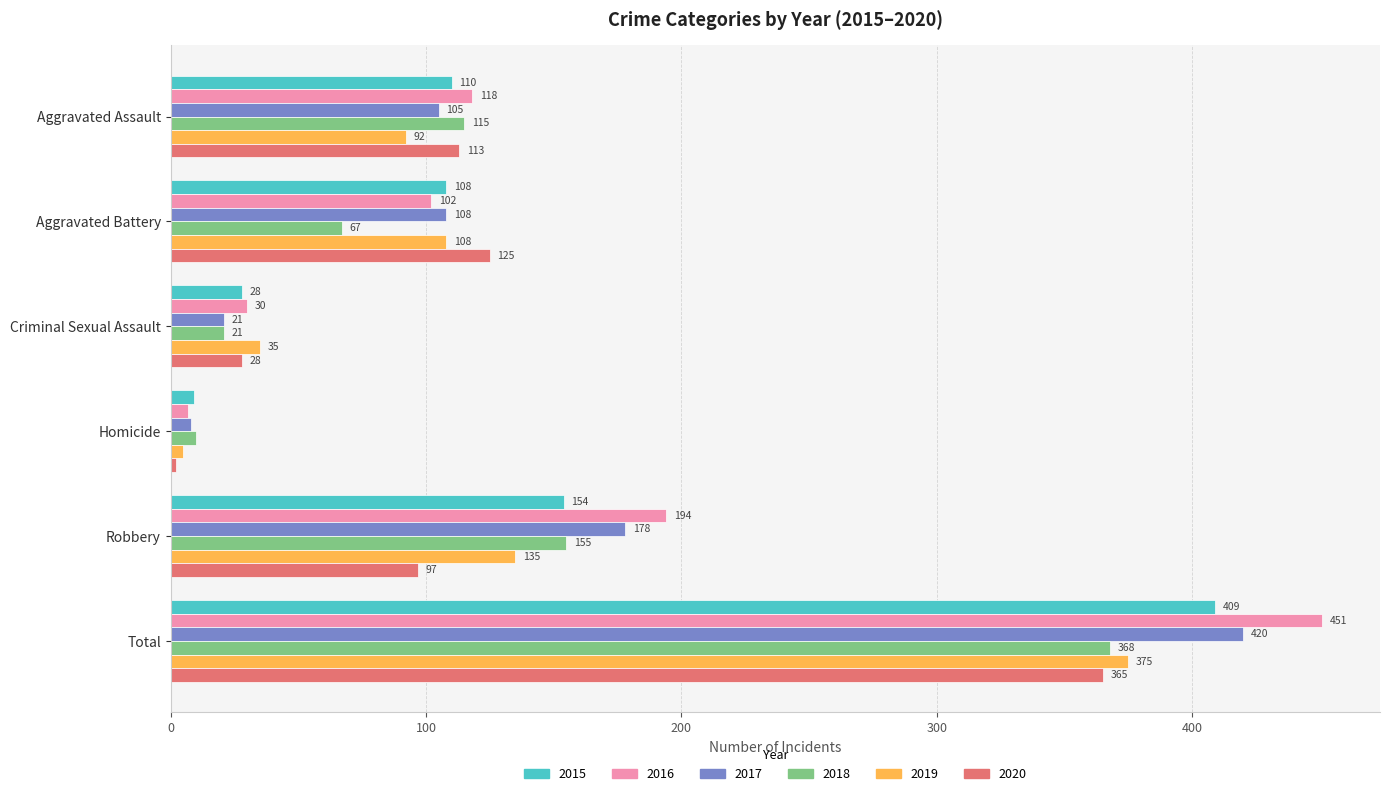

The value of 2017 at Total is 718. True or false?

False